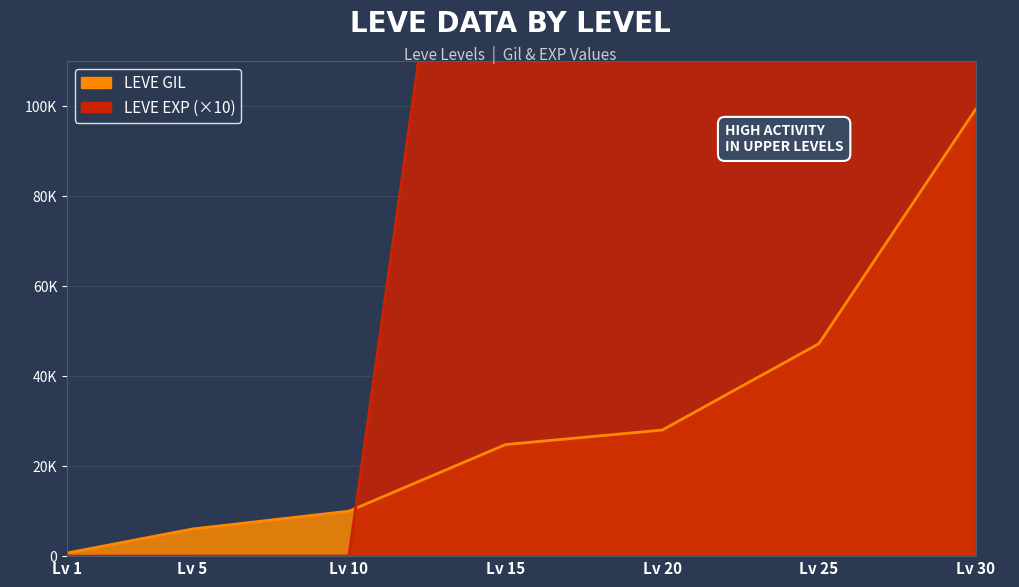

Between which two adjacent categories do Leve Gil and Leve EXP first intersect?

Lv 10 and Lv 15